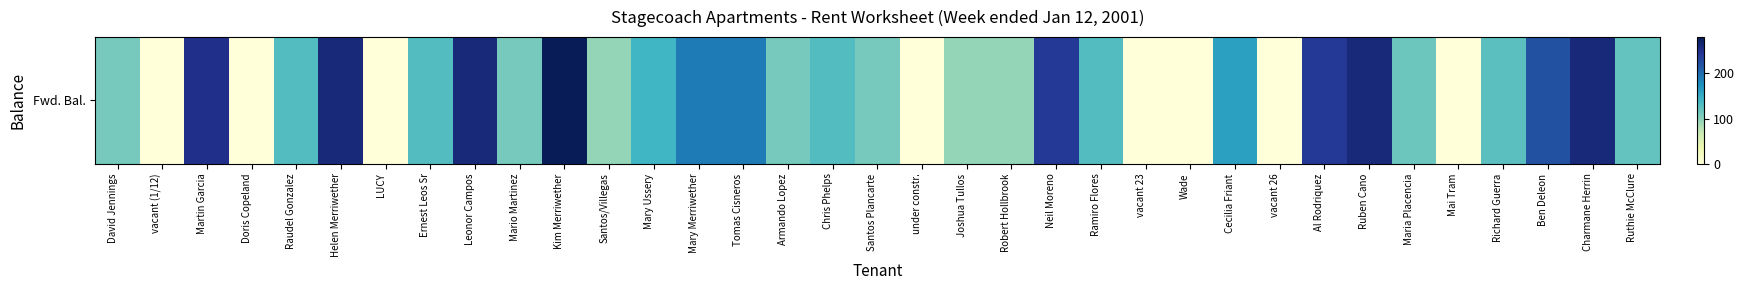

Reading left to right, what are all the values shown in this chart?

110	0	250	0	130	260	0	130	260	110	280	95	140	190	190	110	130	110	0	95	95	240	130	0	0	160	0	240	260	115	0	125	220	260	120